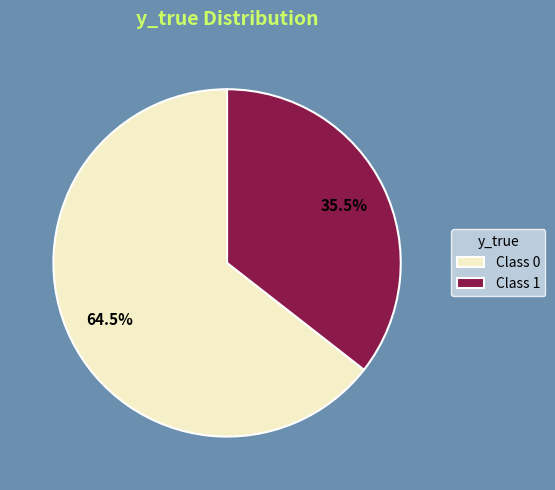

How many segments does this pie chart have?

2